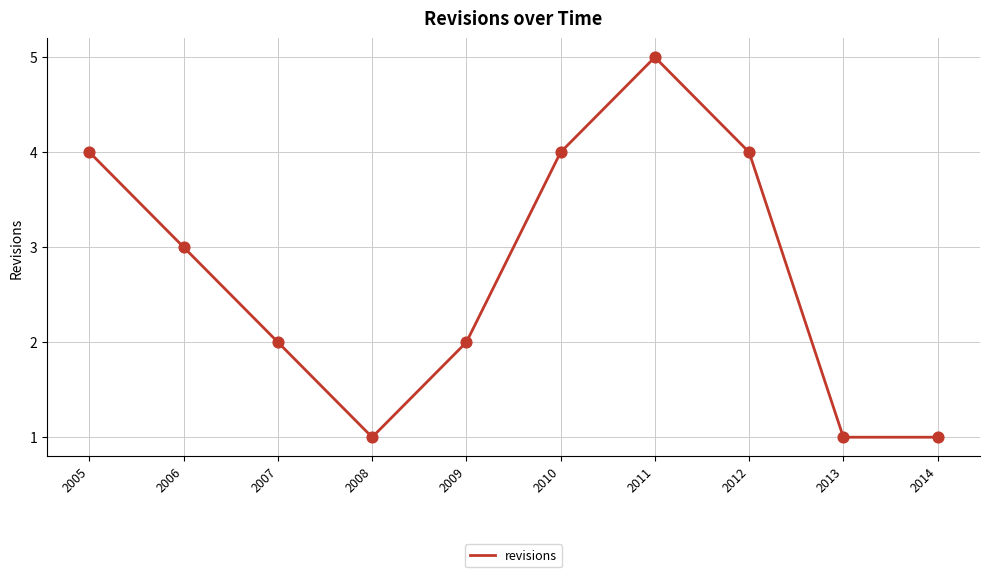

What is the change in value from 2006 to 2012?

+1